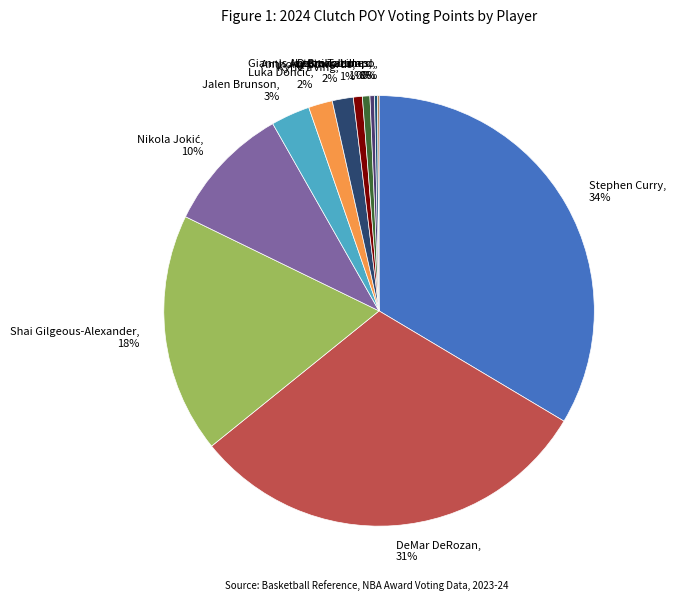

The Shai Gilgeous-Alexander slice represents 30% of the pie. True or false?

False